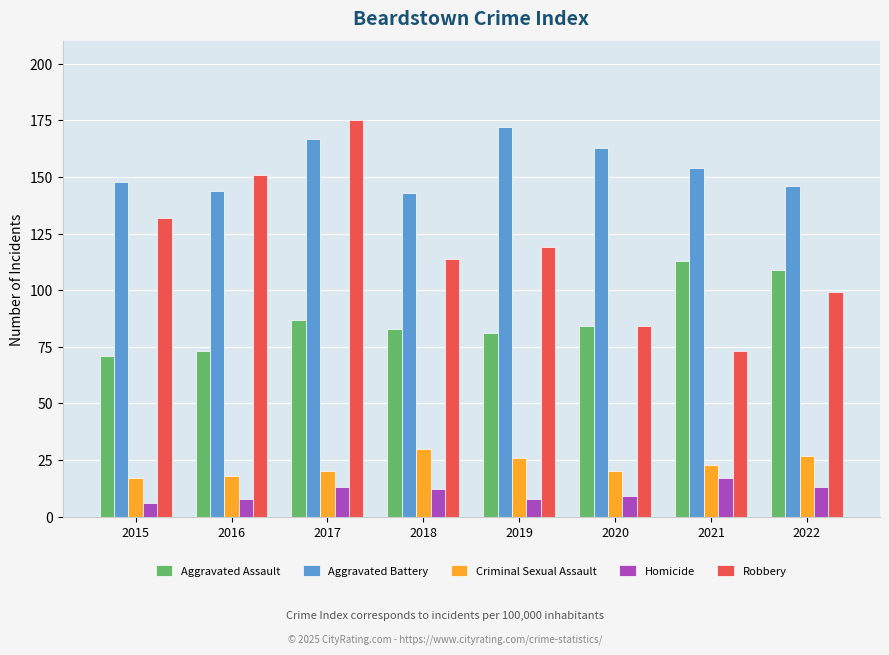

Count the number of categories in the chart.

8